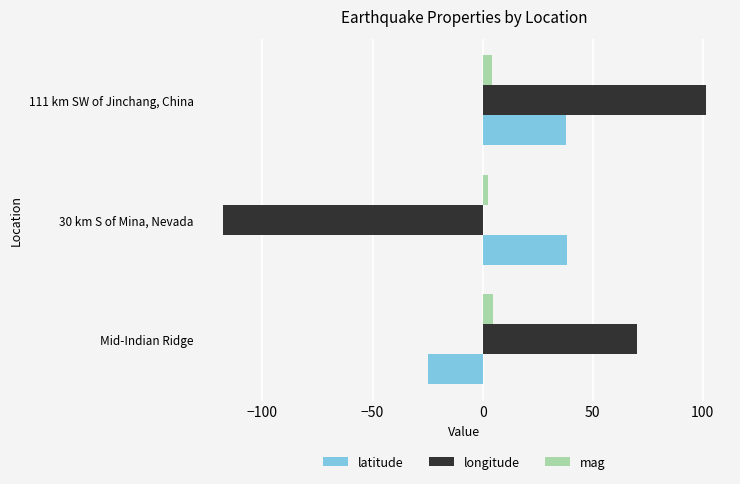

Is the value of latitude at Mid-Indian Ridge greater than the value of longitude at 111 km SW of Jinchang, China?

No